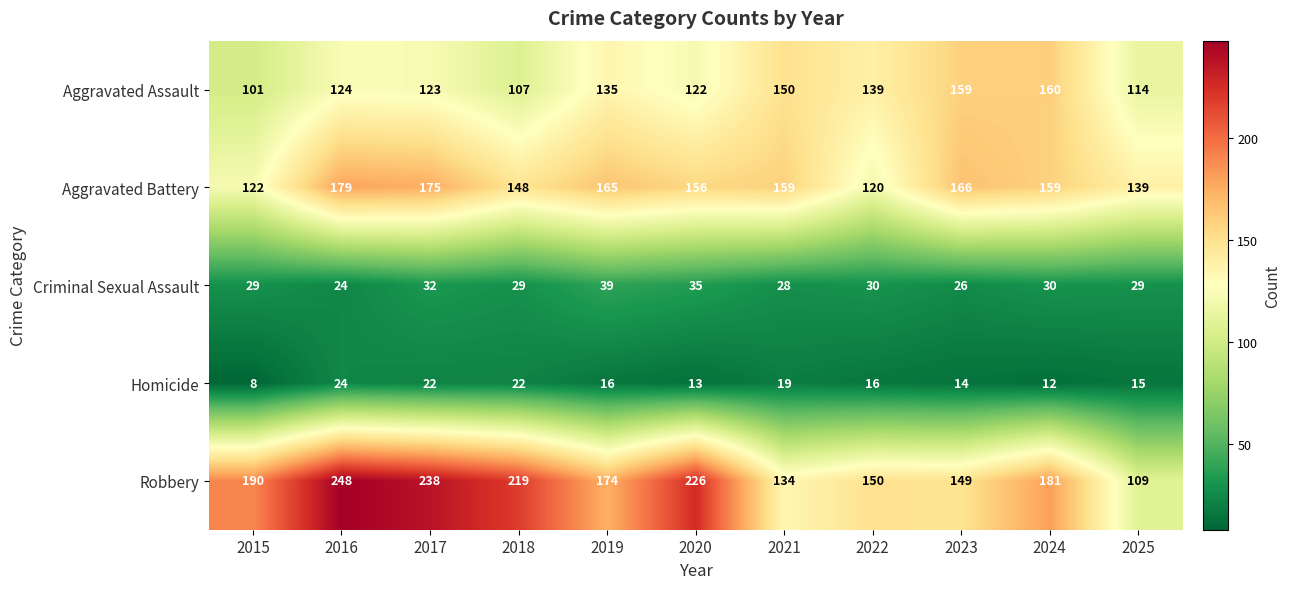

List the series in order of their peak value, lowest first.

Homicide, Criminal Sexual Assault, Aggravated Assault, Aggravated Battery, Robbery